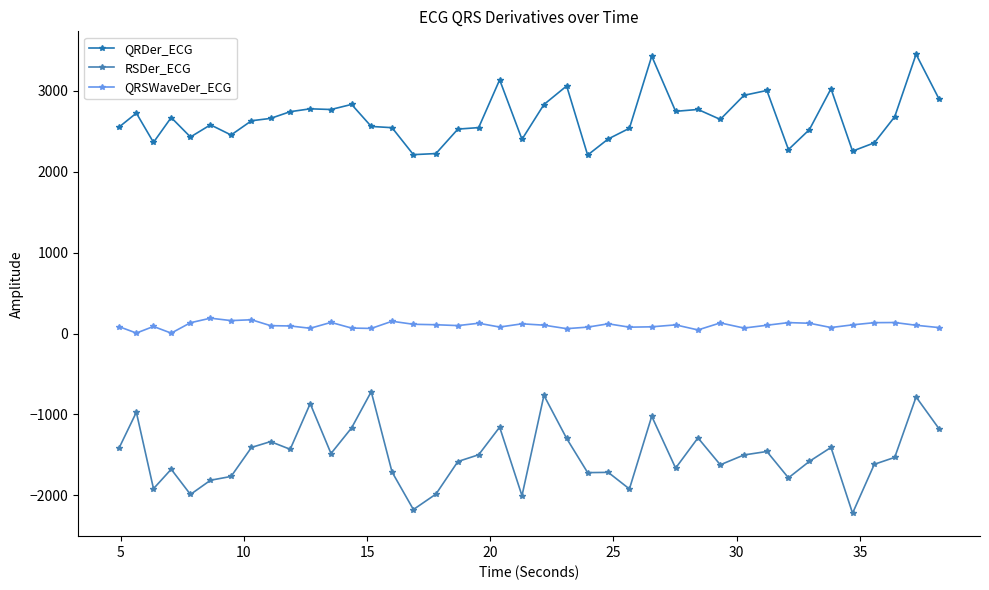

True or false: QRSWaveDer_ECG and QRDer_ECG cross at least once.

False